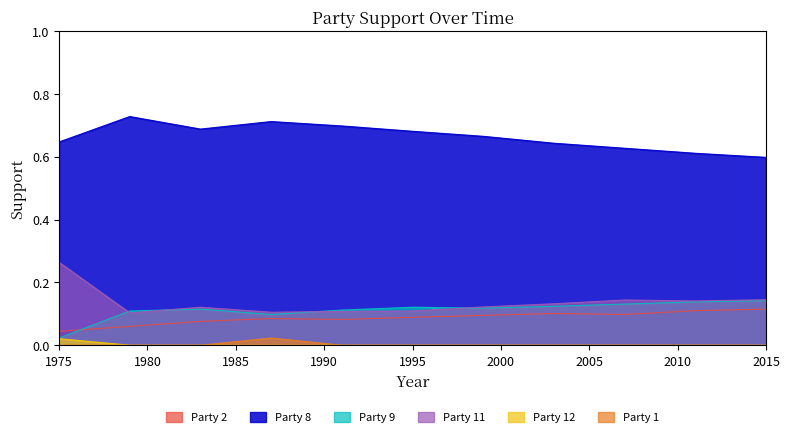

The value of Party 11 at 1987 is 0.1. True or false?

False